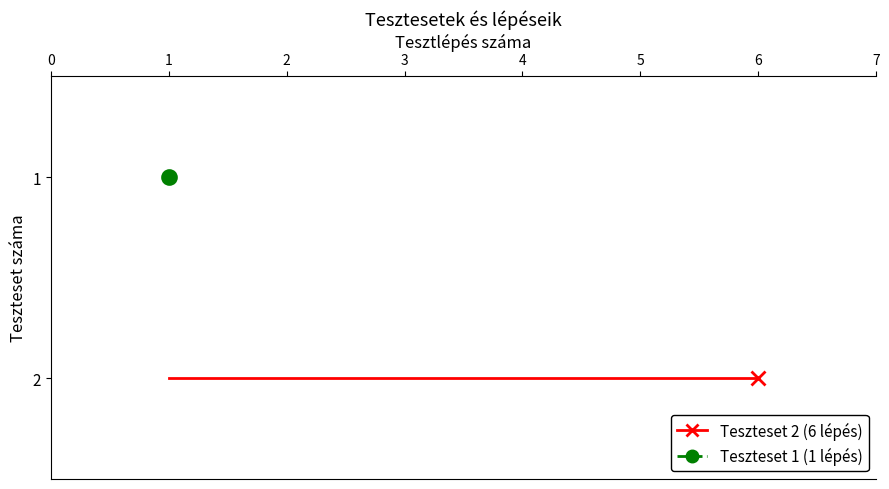

Which series has the largest total across all categories?

Teszteset 2 (6 lépés)